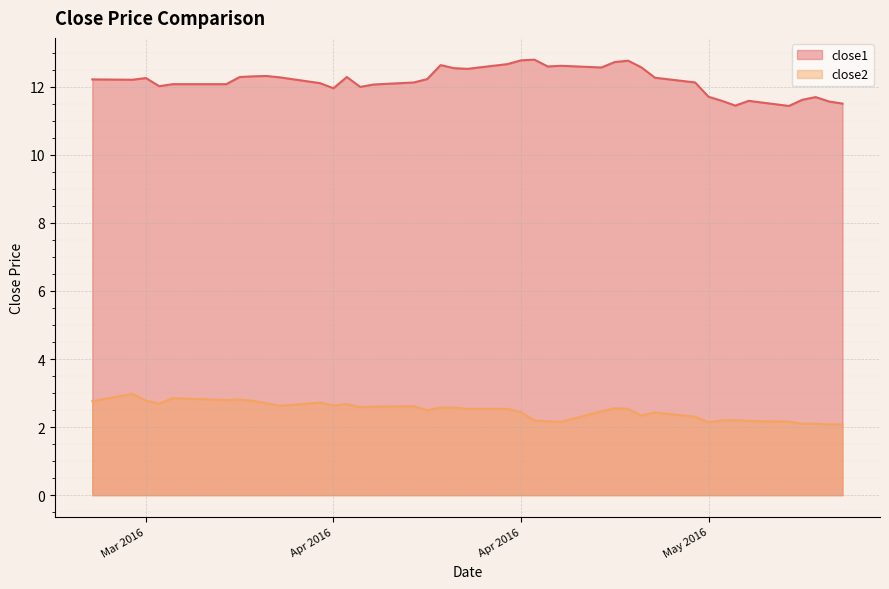

In close2, how many points are higher than both neighbors (excluding endpoints)?

10